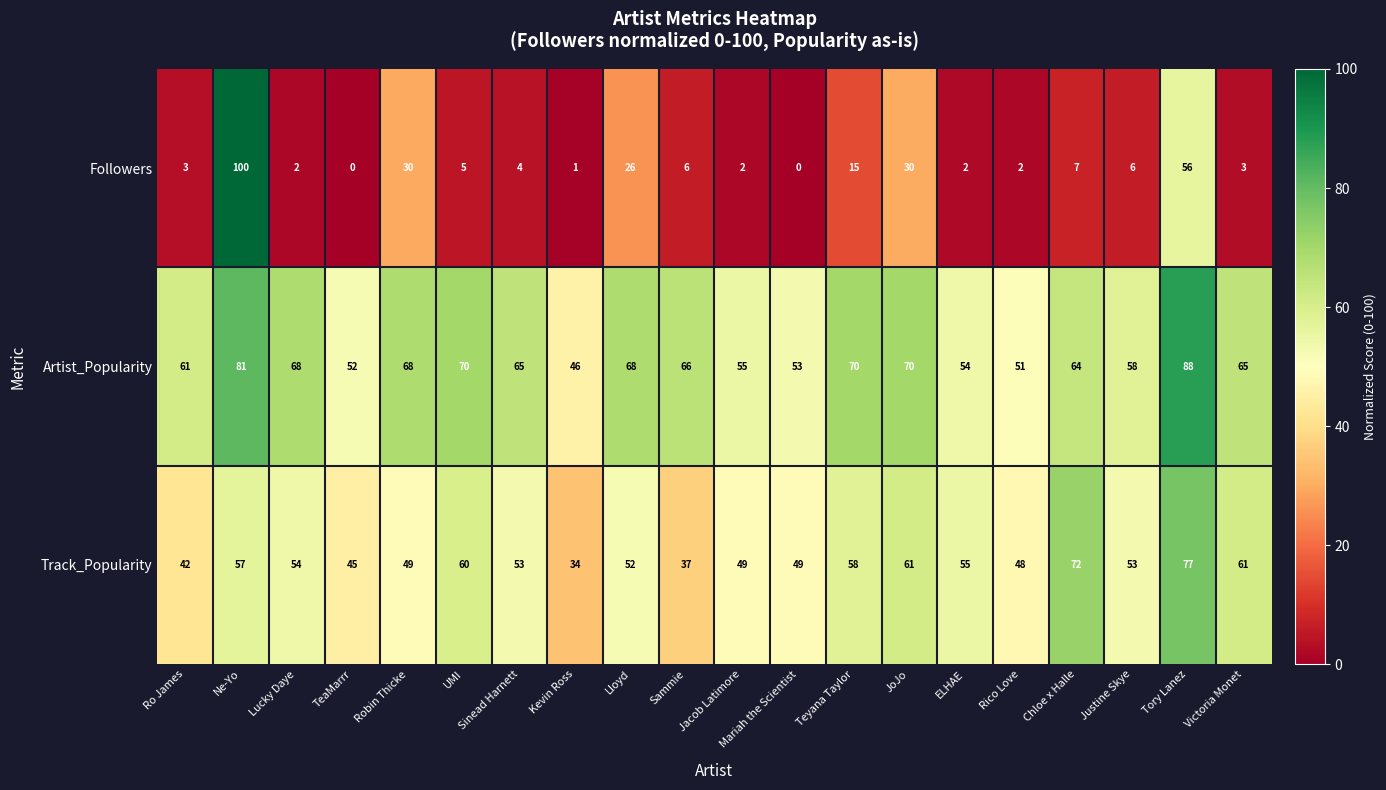

Between UMI and Victoria Monet, which series saw the biggest shift?

Artist_Popularity